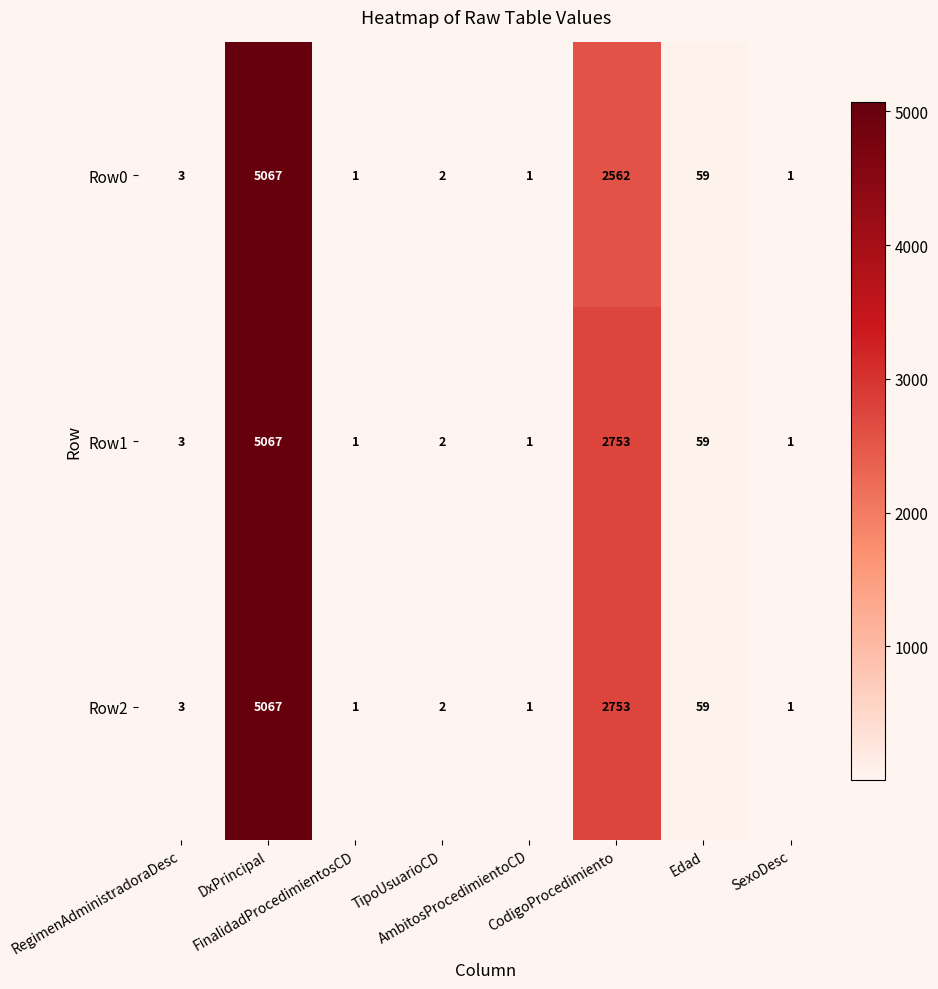

What is the highest value of the Row1 series?

5067